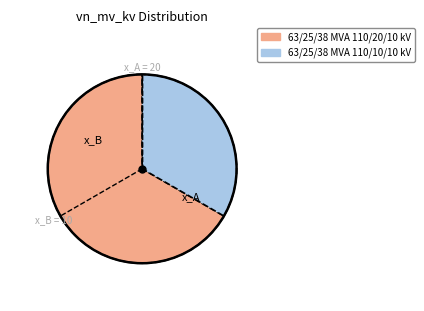

How many slices are in this pie chart?

2